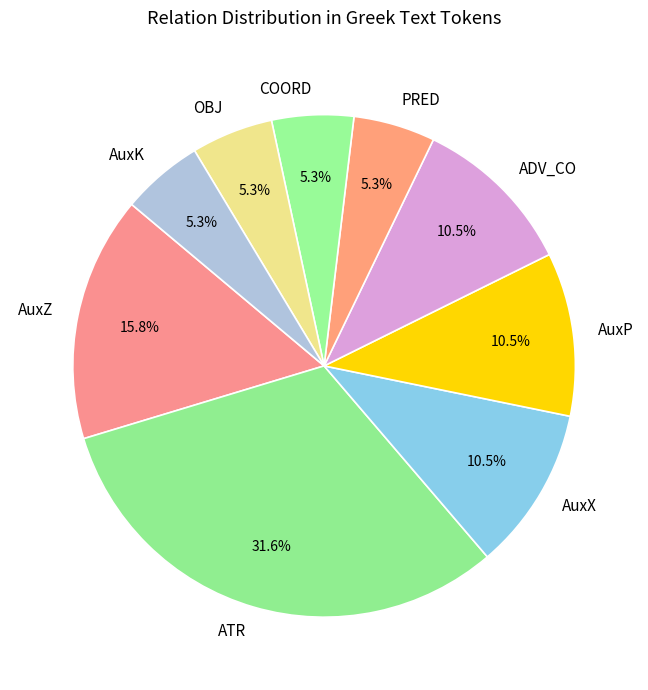

Does AuxP represent more than half of the total?

No